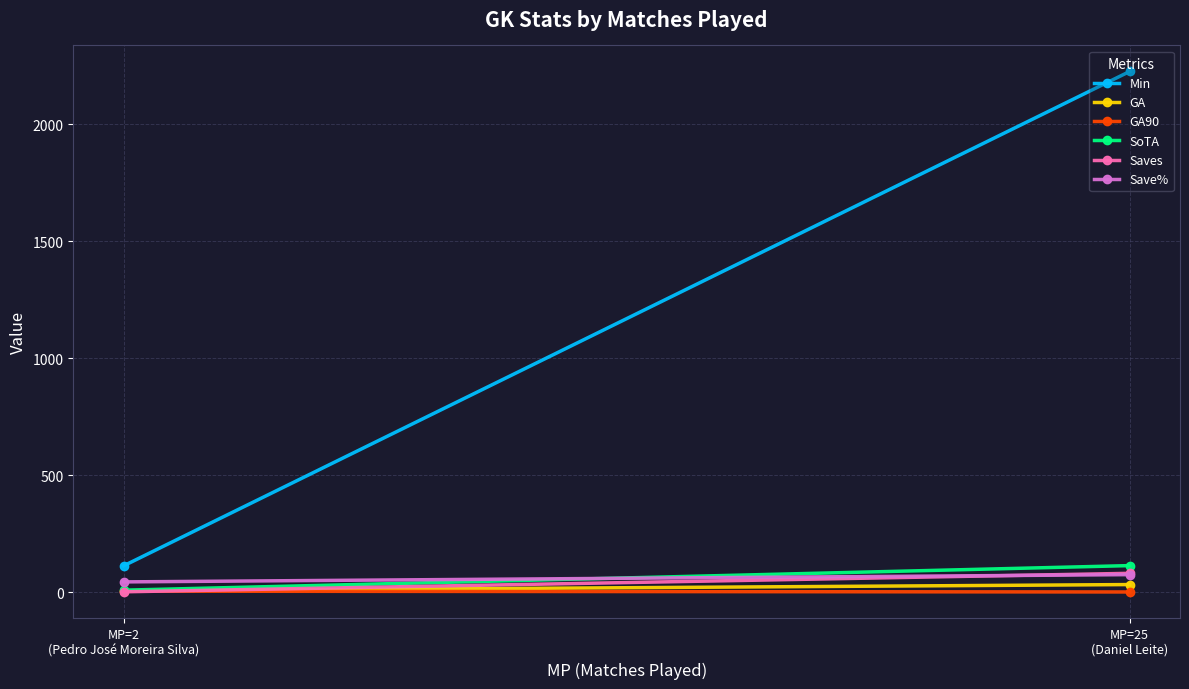

The GA series shows 58.6 at MP=25
(Daniel Leite). True or false?

False